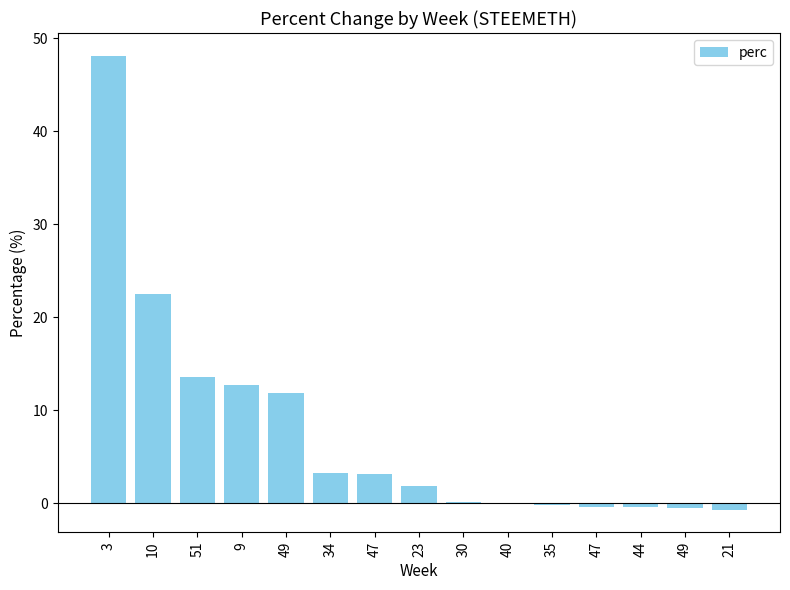

How many categories are shown in the chart?

15